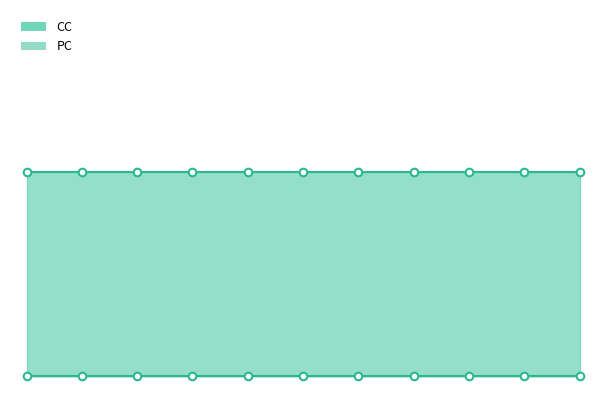

What are all the series names shown in the legend?

CC, PC